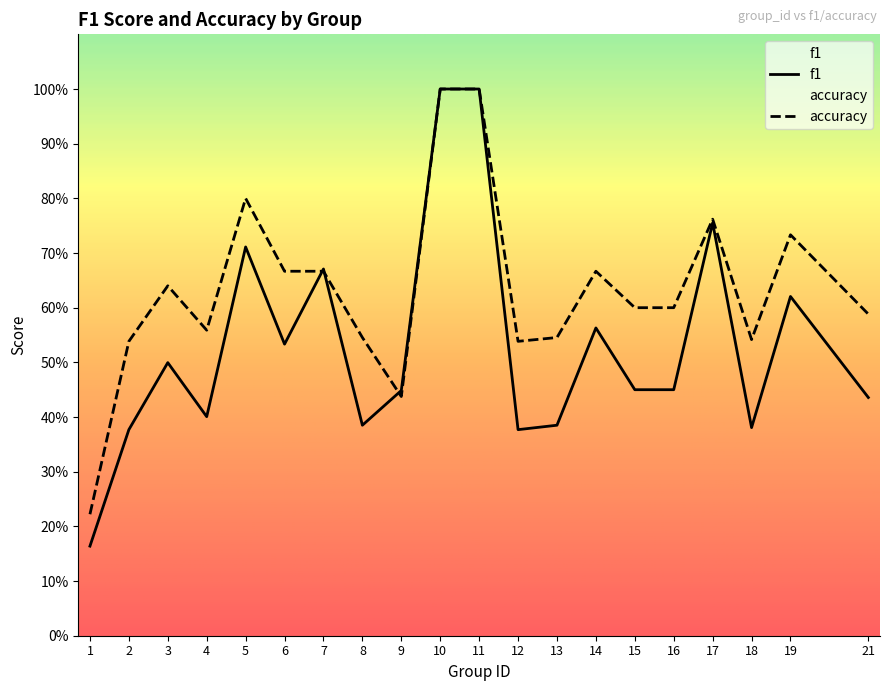

At which category is the sum across all series the highest?

10